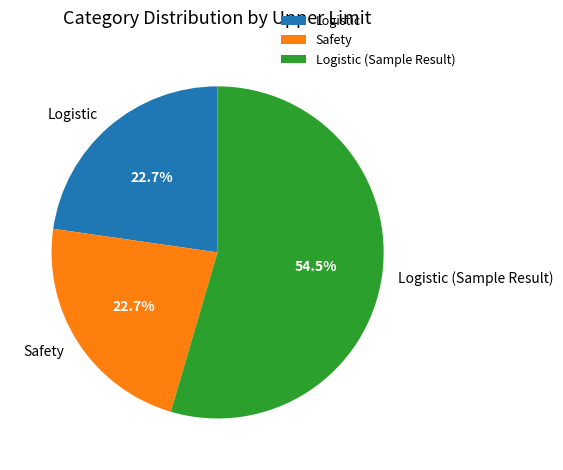

How many segments does this pie chart have?

3